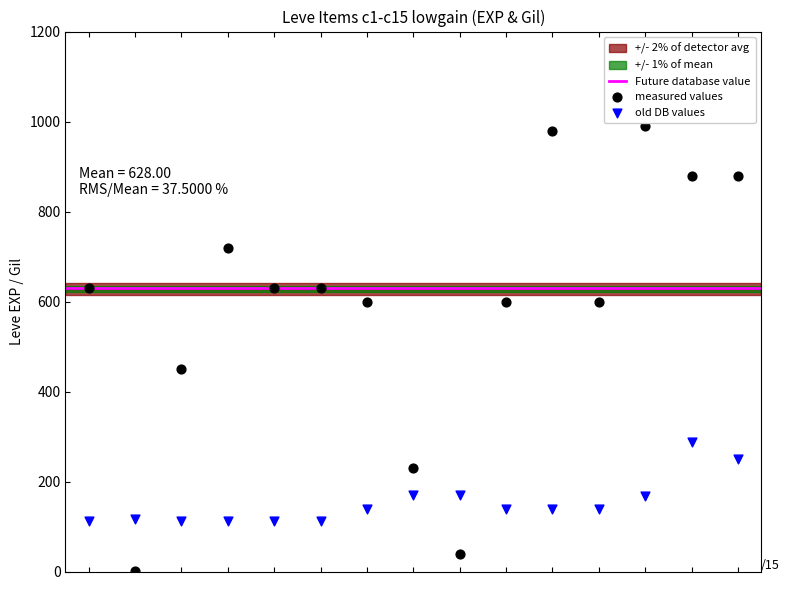

Which series reaches the minimum Y coordinate?

measured values